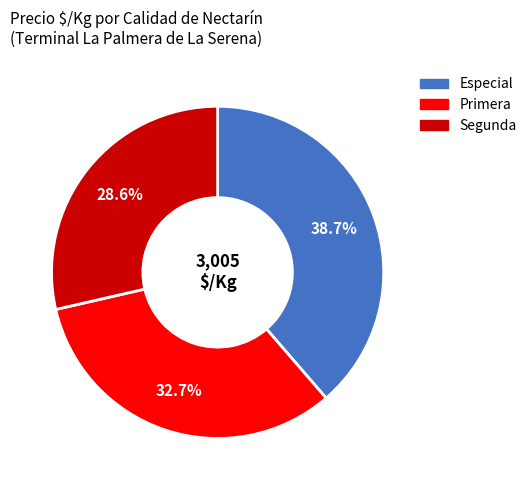

What is the smallest slice in the pie chart?

Segunda